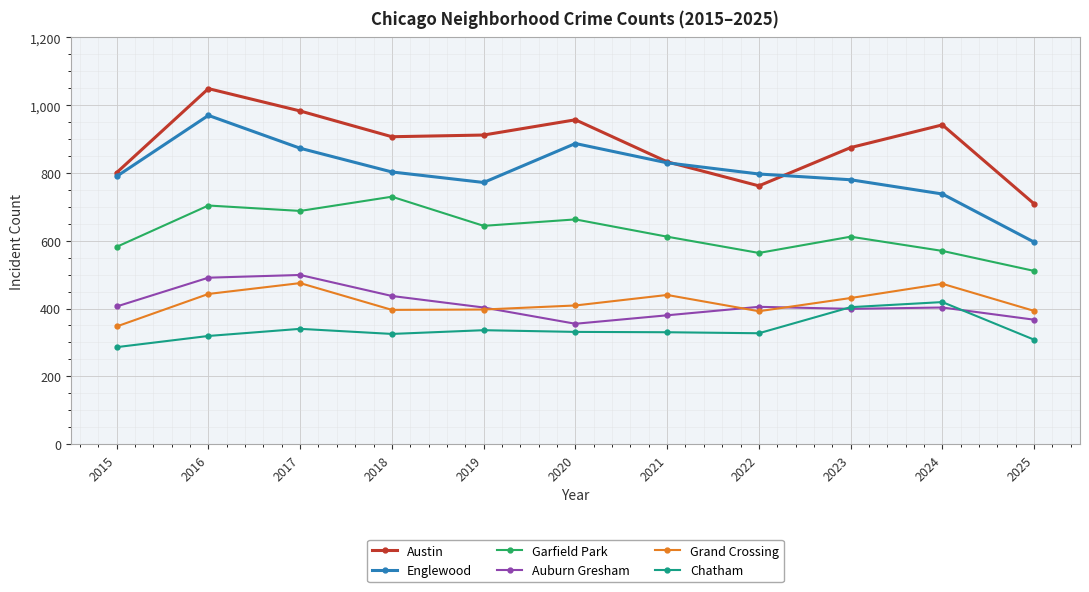

True or false: Garfield Park and Auburn Gresham intersect in this chart.

False